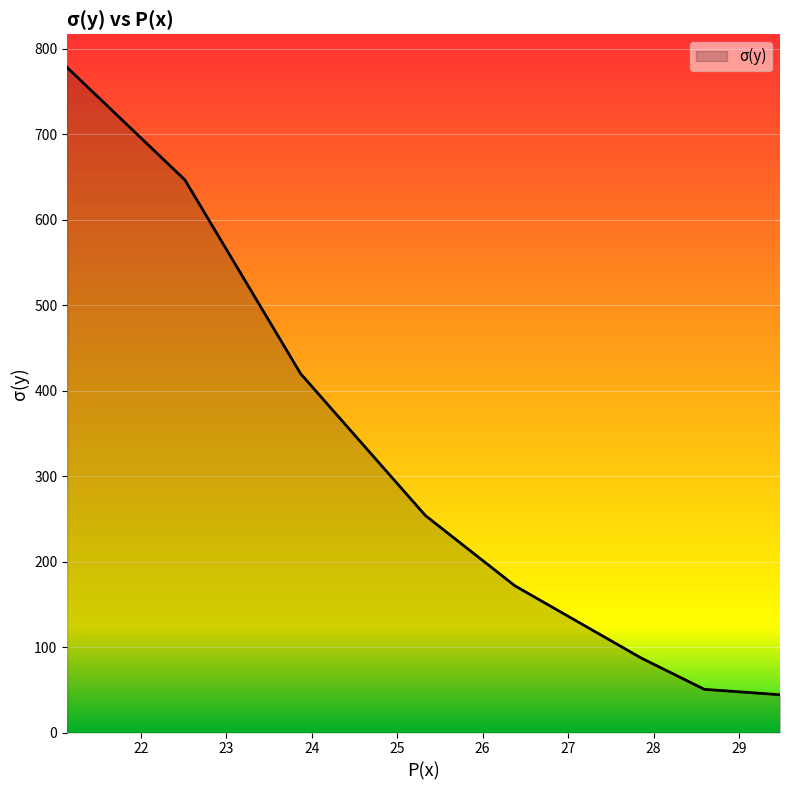

How many lines are shown in the chart?

1